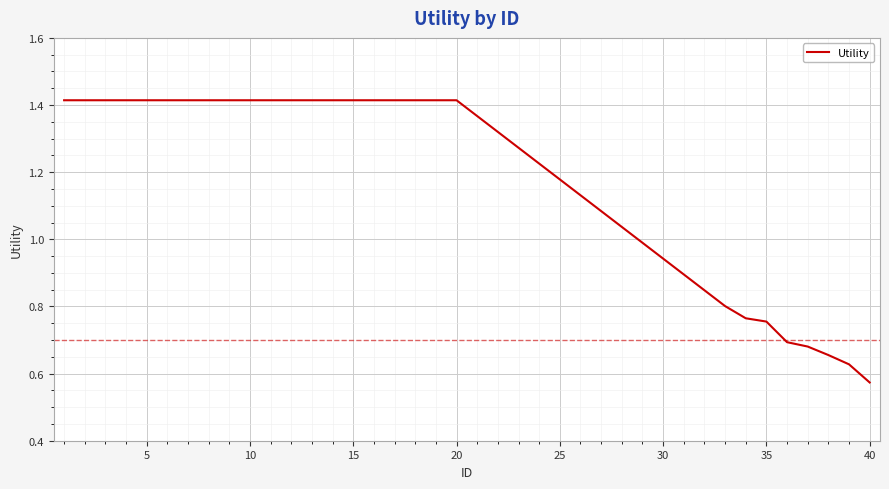

How many lines are shown in the chart?

1